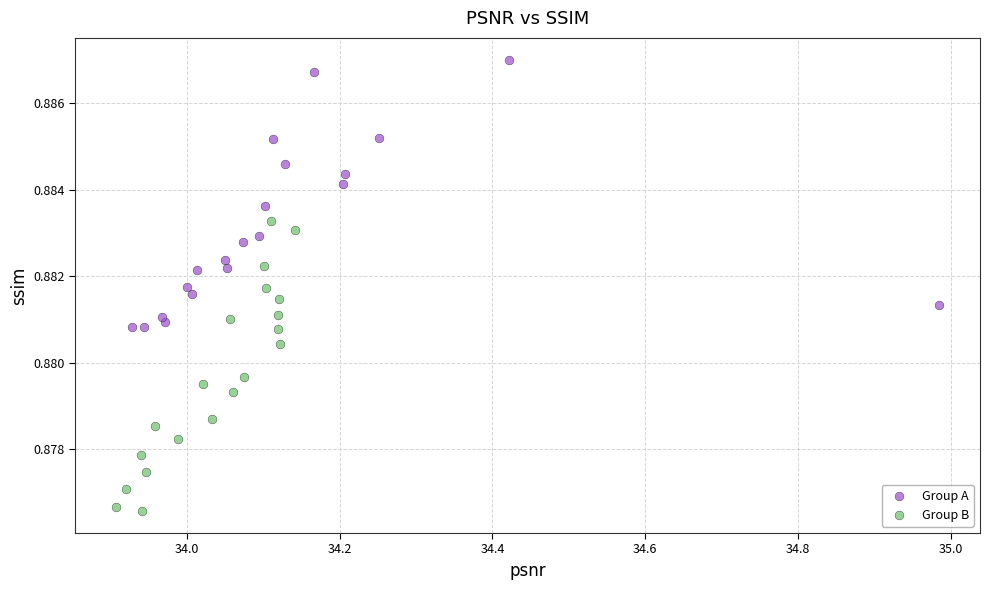

Which series reaches the maximum Y coordinate?

Group A